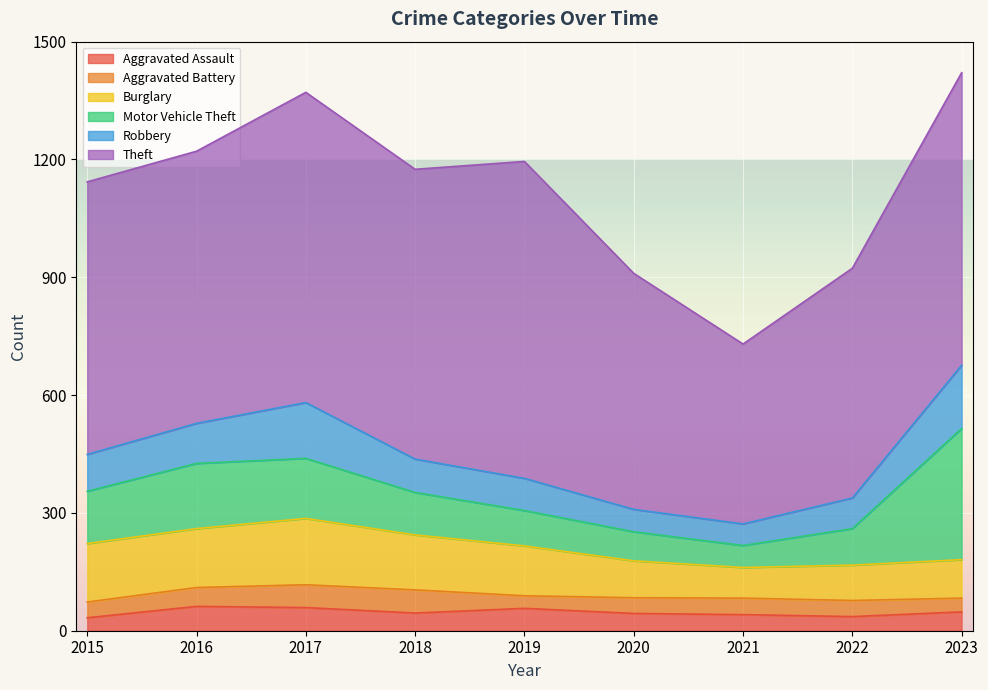

At 2021, list the series in order from smallest to largest.

Aggravated Assault, Aggravated Battery, Robbery, Motor Vehicle Theft, Burglary, Theft